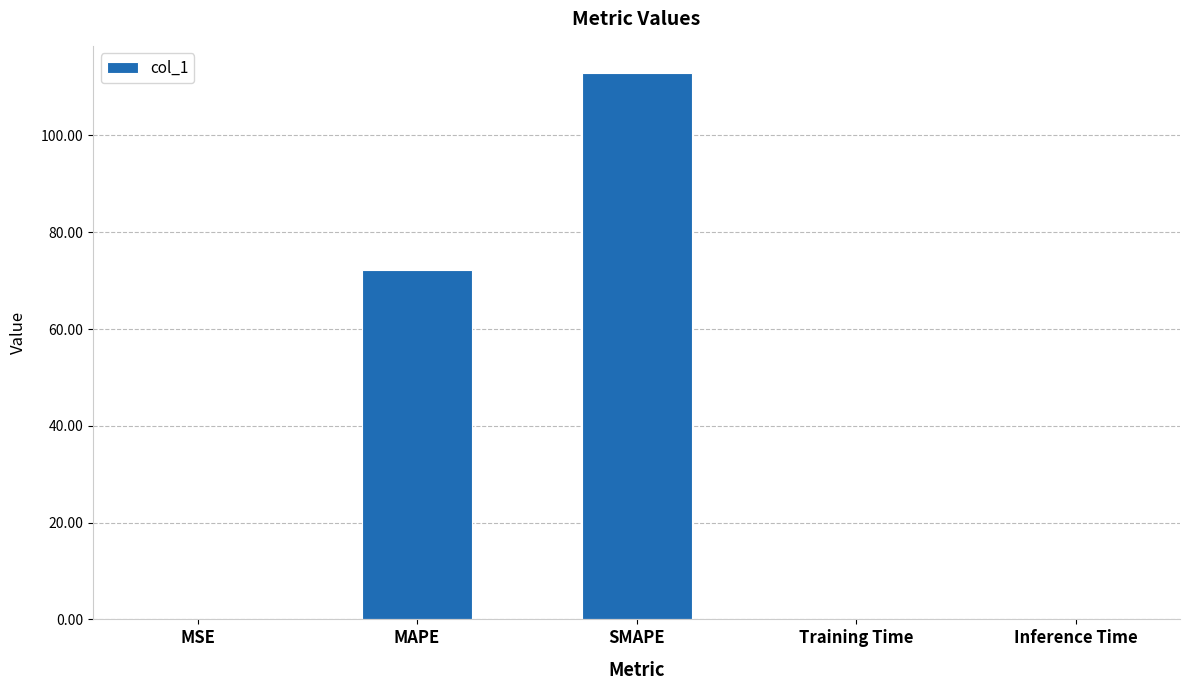

Which category has the highest value across all series?

SMAPE